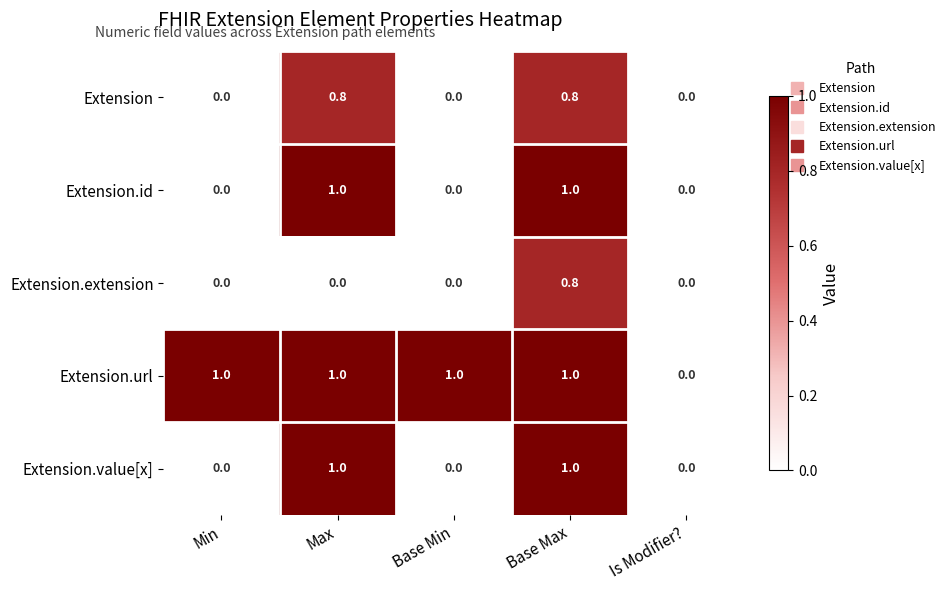

True or false: Extension.extension has a value of 0.0 at Base Min.

True